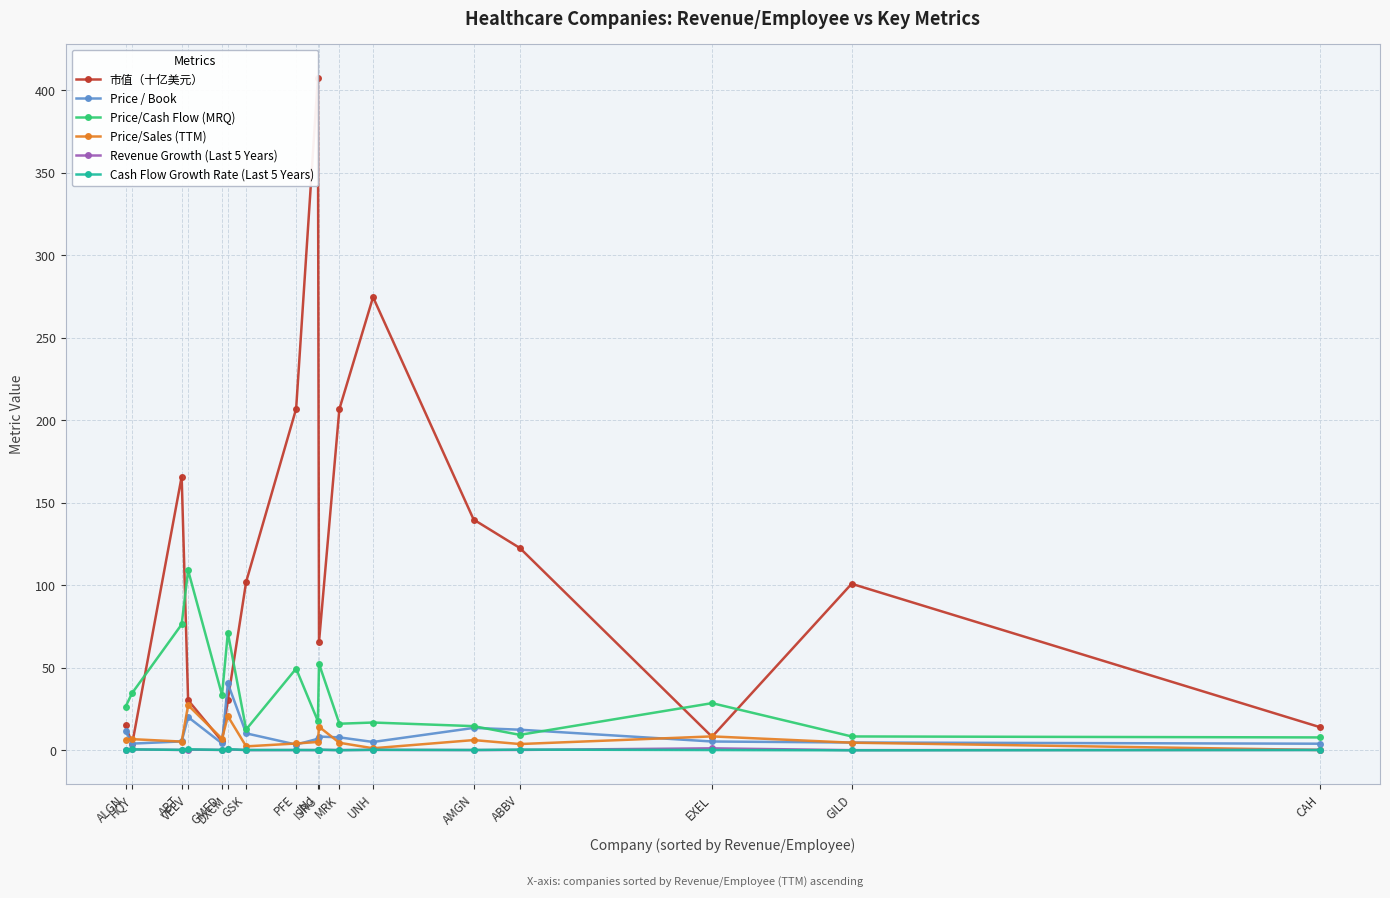

Is it true that Price/Sales (TTM) equals 2.7 at GILD?

False